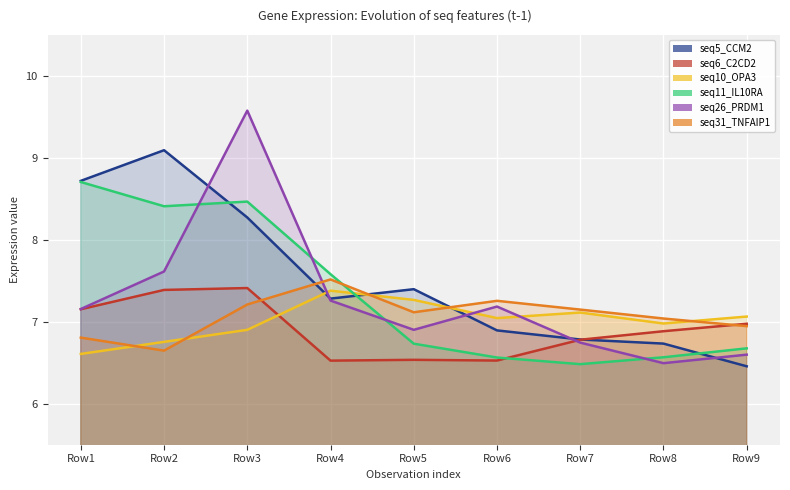

What is the spread (max minus min) of values at Row7?

0.7